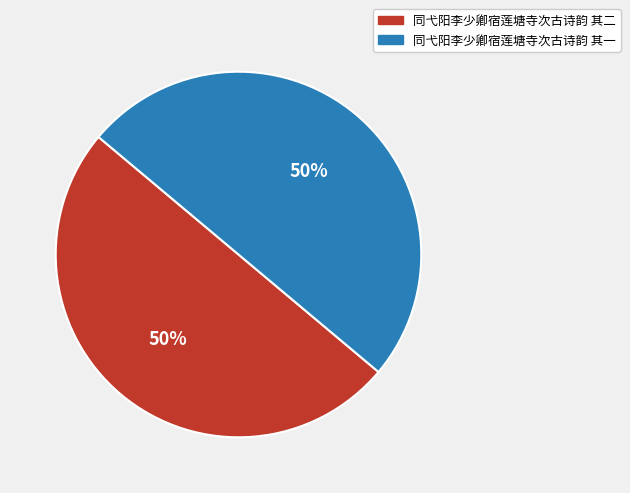

To the nearest percent, what portion does 同弋阳李少卿宿莲塘寺次古诗韵 其二 represent?

50%